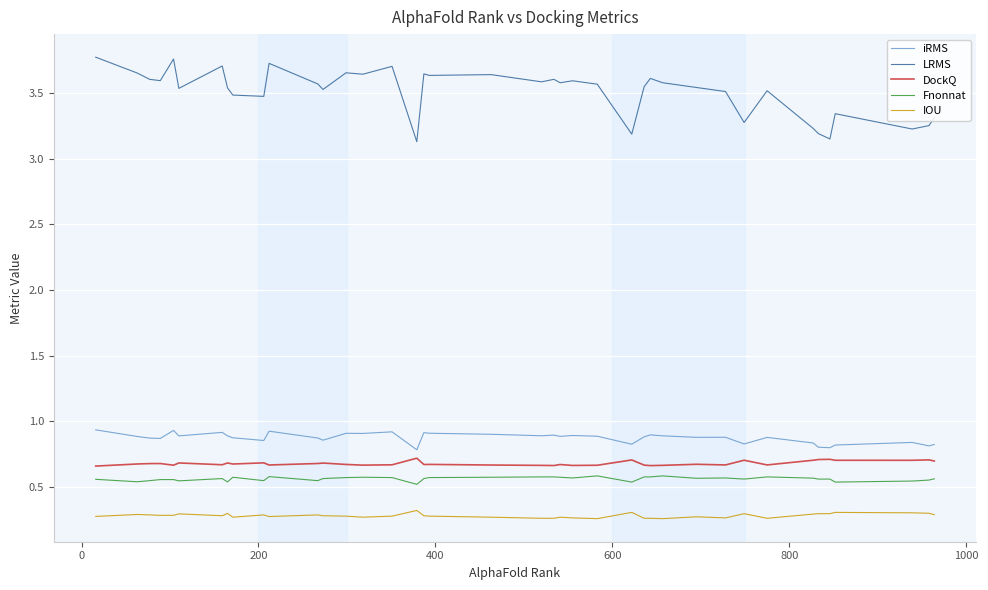

Which series has the widest spread of values?

LRMS